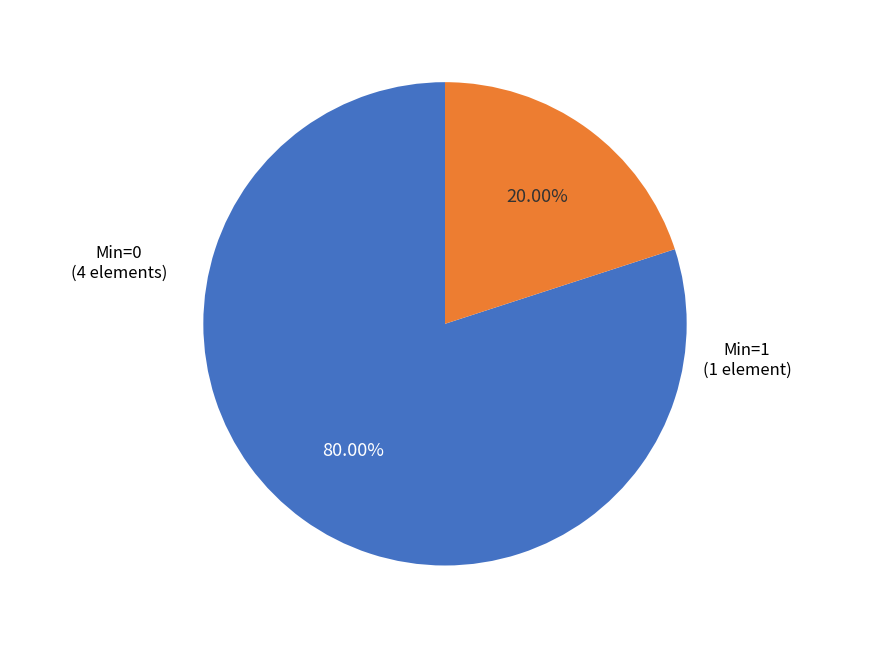

Does any single category account for the majority?

Yes